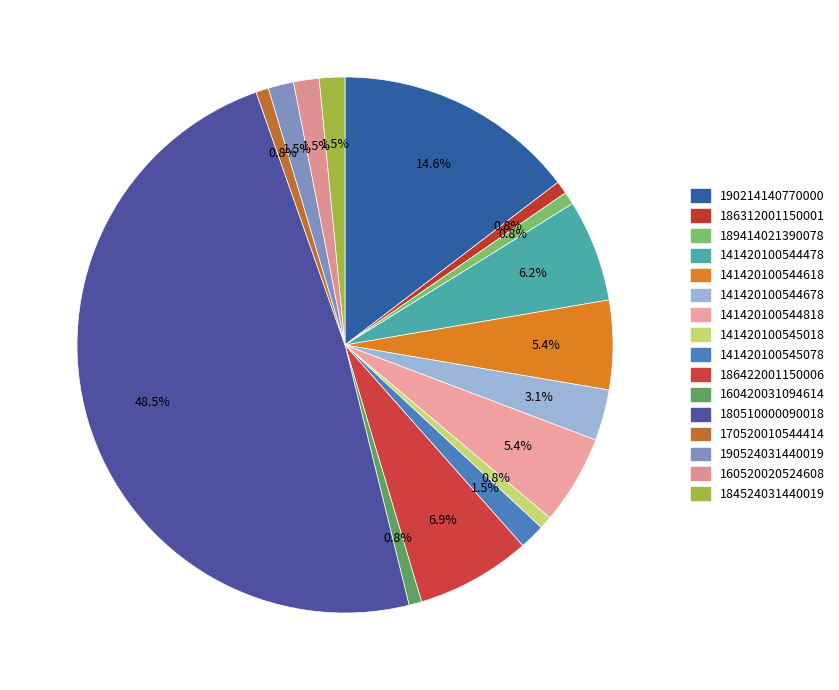

Count the number of slices in the pie.

16